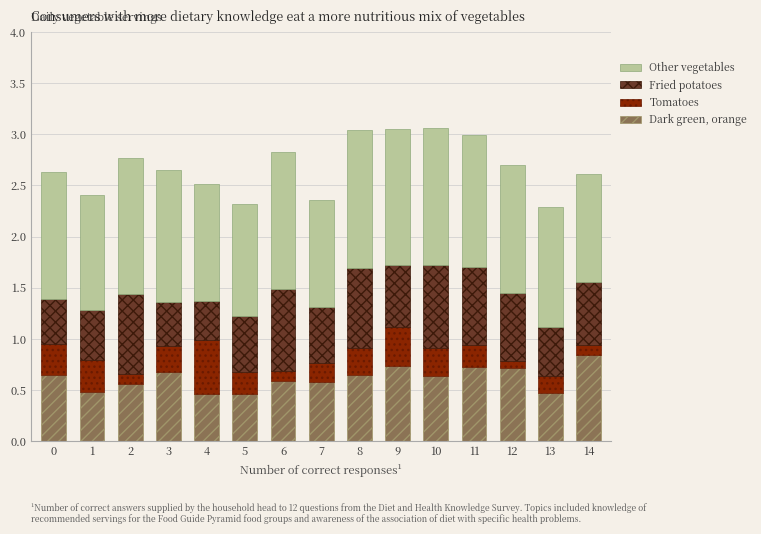

What is the total value across all series at 1?

2.4